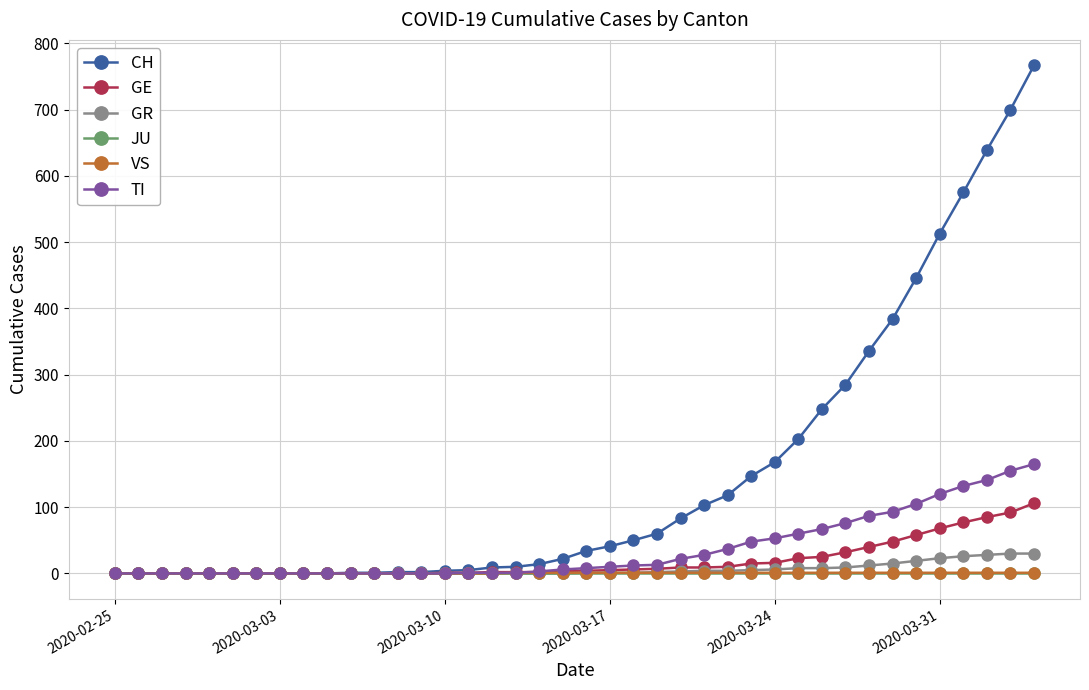

Which series has the largest range (max minus min)?

CH